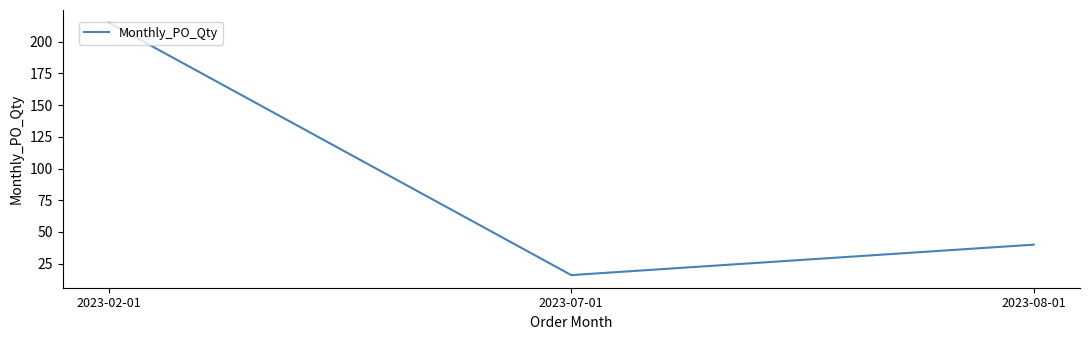

What is the change in value from 2023-02-01 to 2023-08-01?

-175